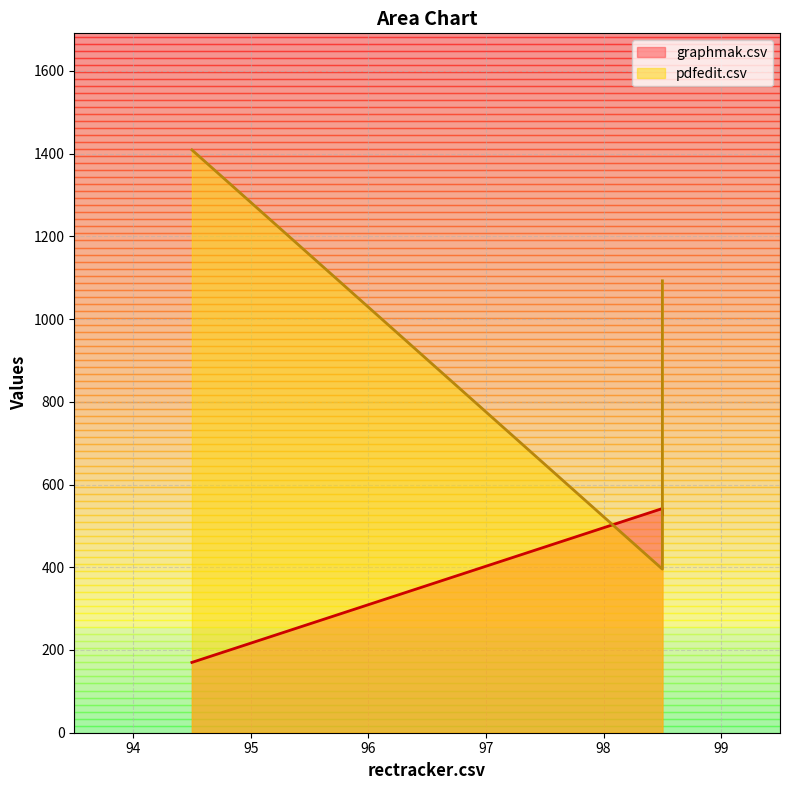

Reading left to right, extract all data points from this chart.

graphmak.csv: graphmak.csv=170.0	pdfedit.csv=542.0	rectracker.csv=527.0
pdfedit.csv: graphmak.csv=1409.0	pdfedit.csv=395.5	rectracker.csv=1092.5